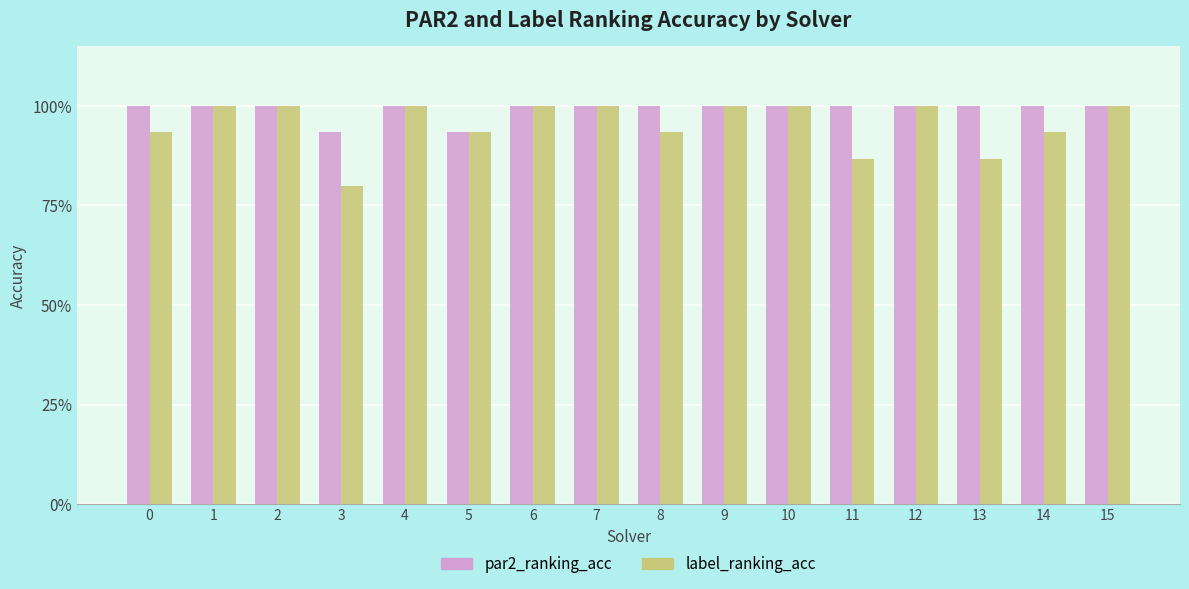

What is the greatest value displayed?

1.0